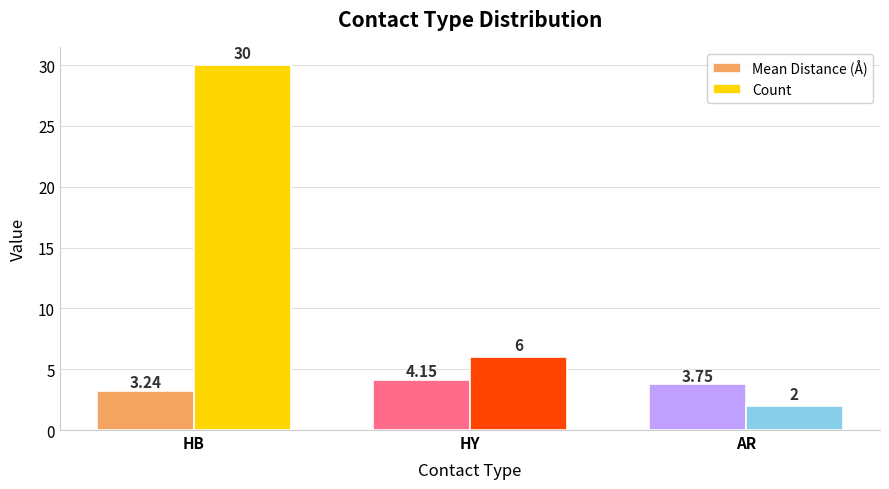

How many values in the Count series are below 6?

1